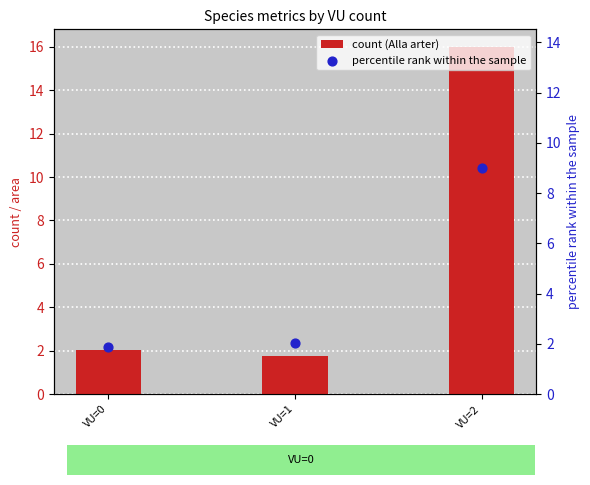

What is the total value across all series at VU=2?

25.0